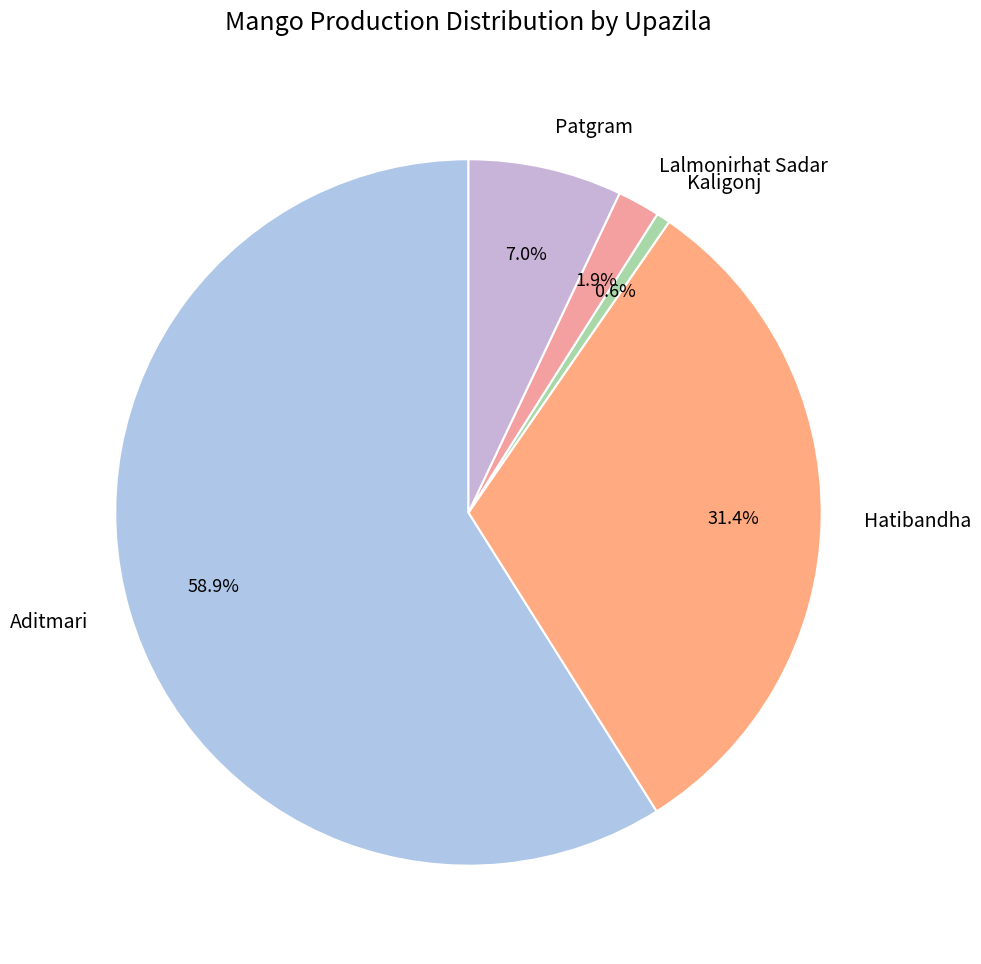

To the nearest percent, what percentage of the pie is Aditmari?

59%